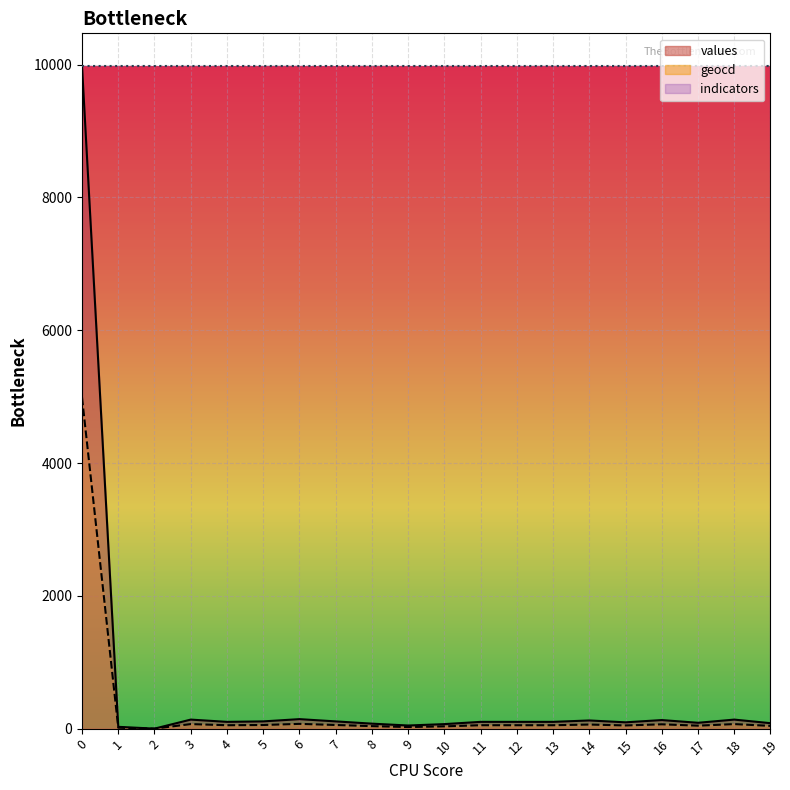

What is the value of the values point at the 14th from the left?

102.0